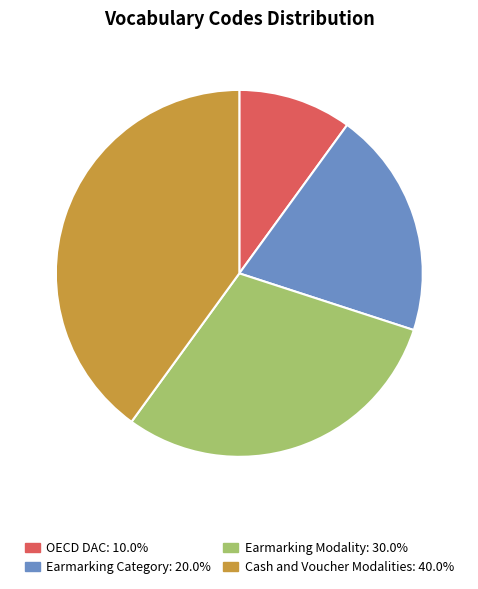

Do OECD DAC and Earmarking Modality together represent more than half of the pie?

No